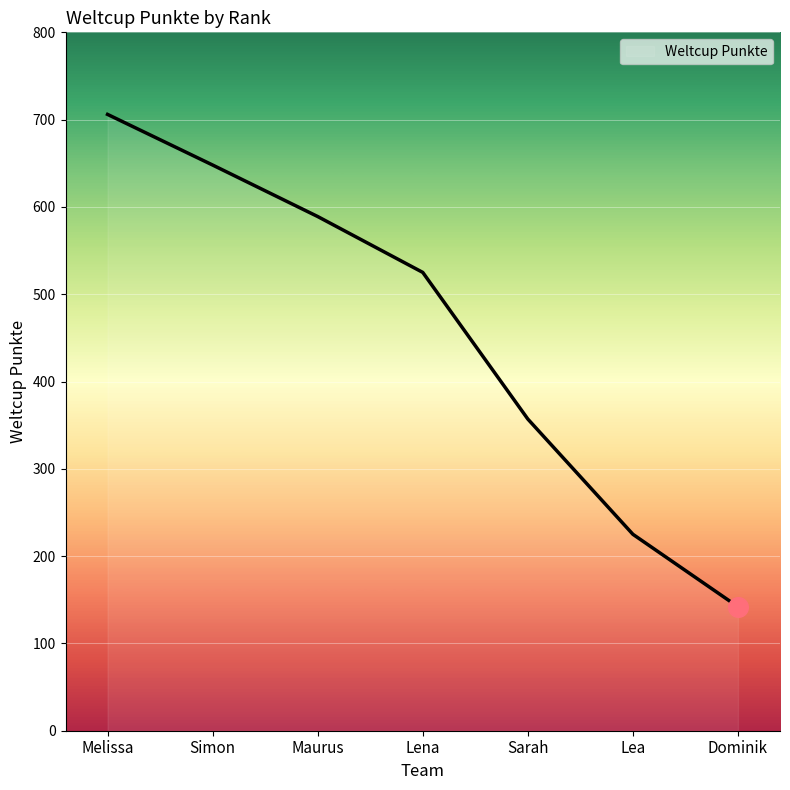

Which has a higher value, Lena or Lea?

Lena